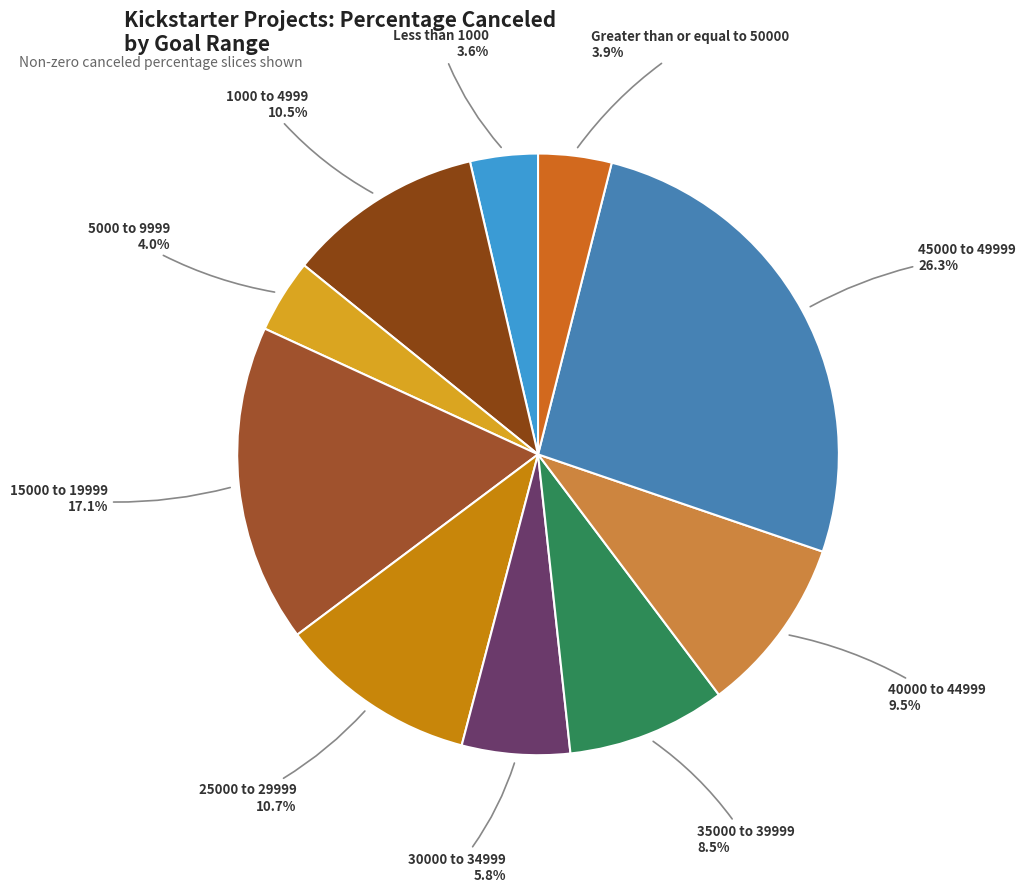

Count the number of slices in the pie.

10